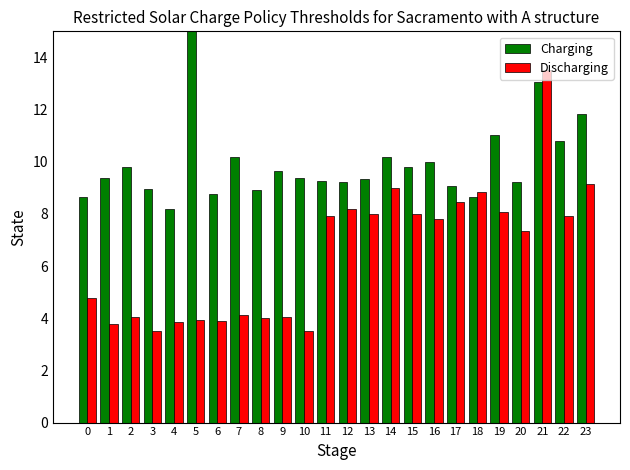

At which category is the sum across all series the highest?

21